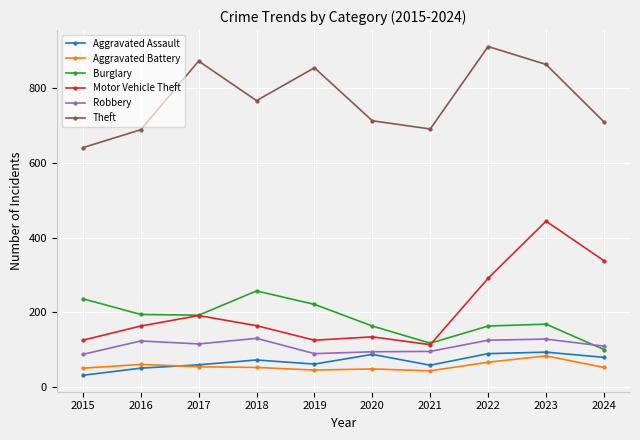

Which series has the largest range (max minus min)?

Motor Vehicle Theft